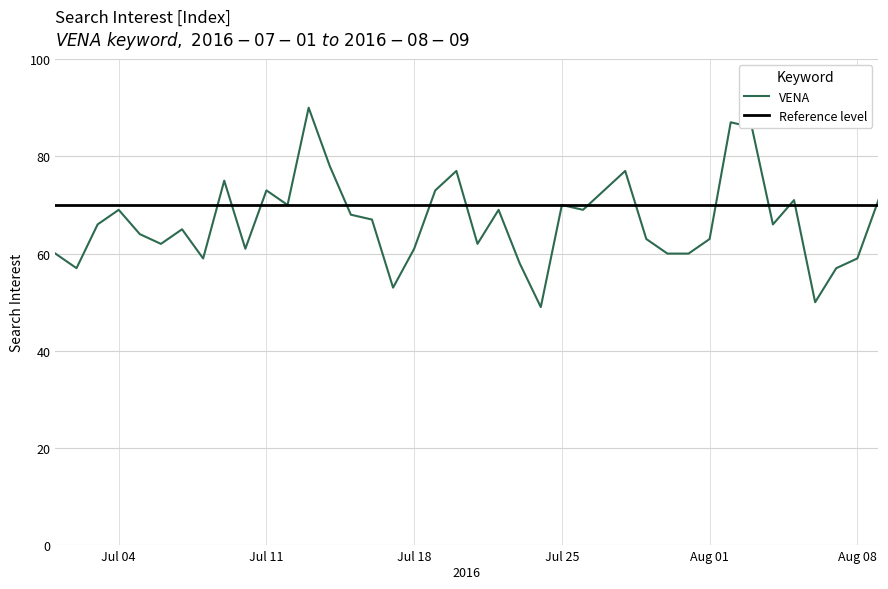

At which label is the value closest to 69?

Jul 04